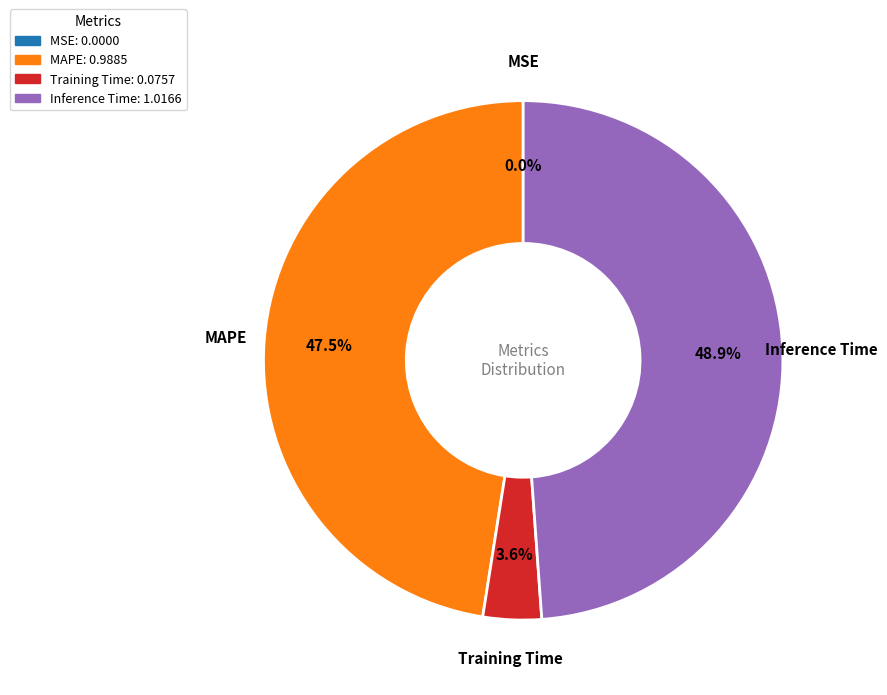

Which slice is the largest?

Inference Time